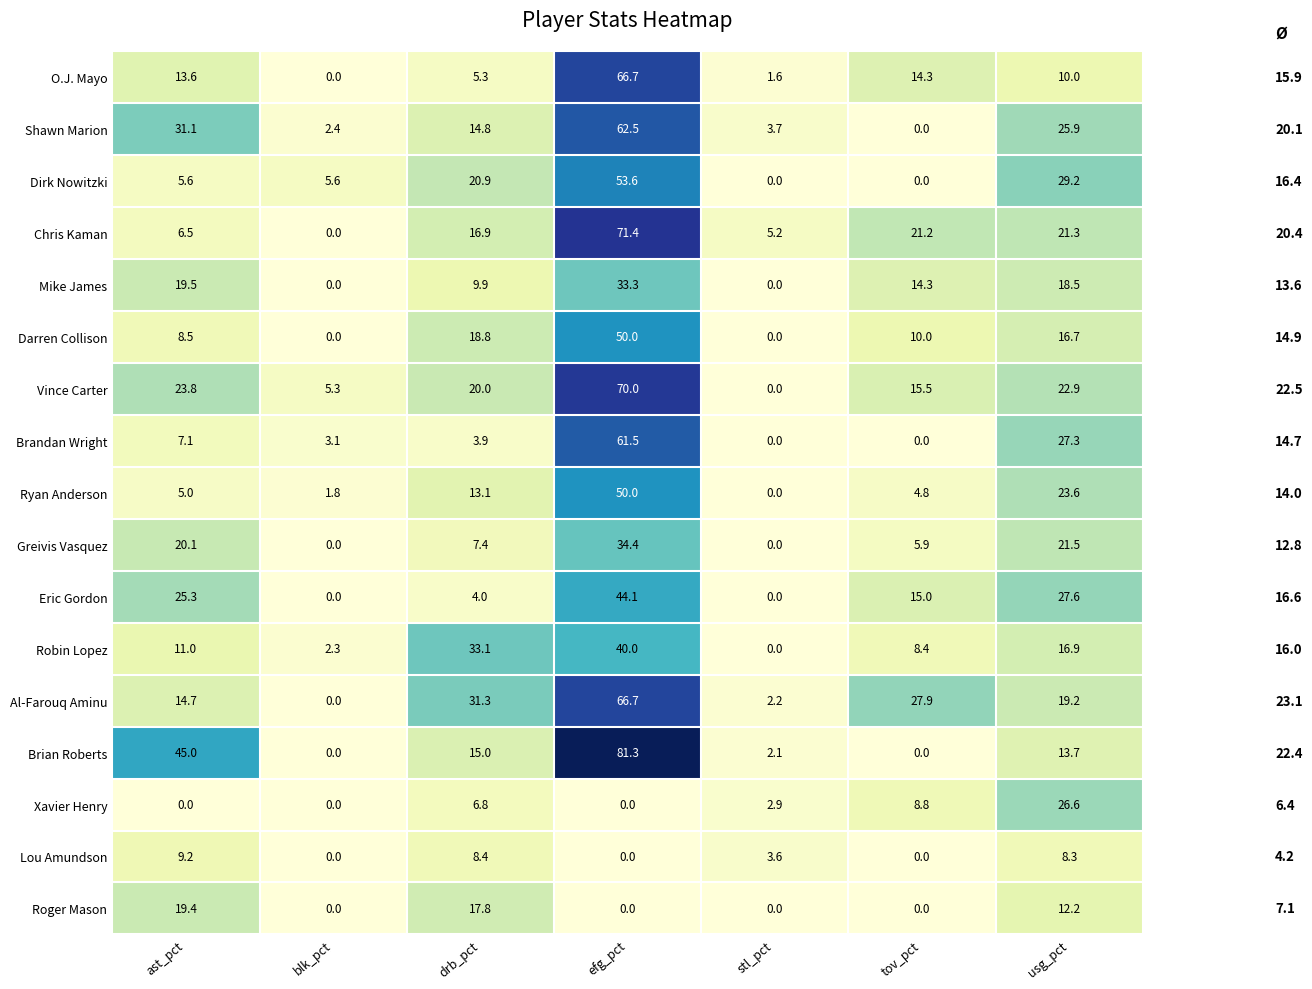

Which series has the largest range (max minus min)?

Brian Roberts